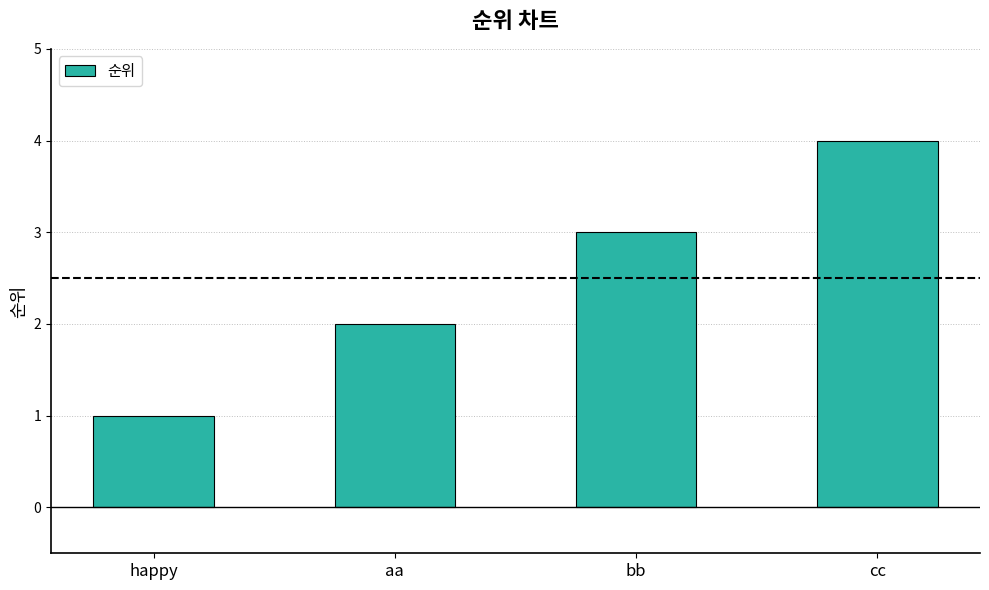

List the labels in order of value, largest first.

cc, bb, aa, happy